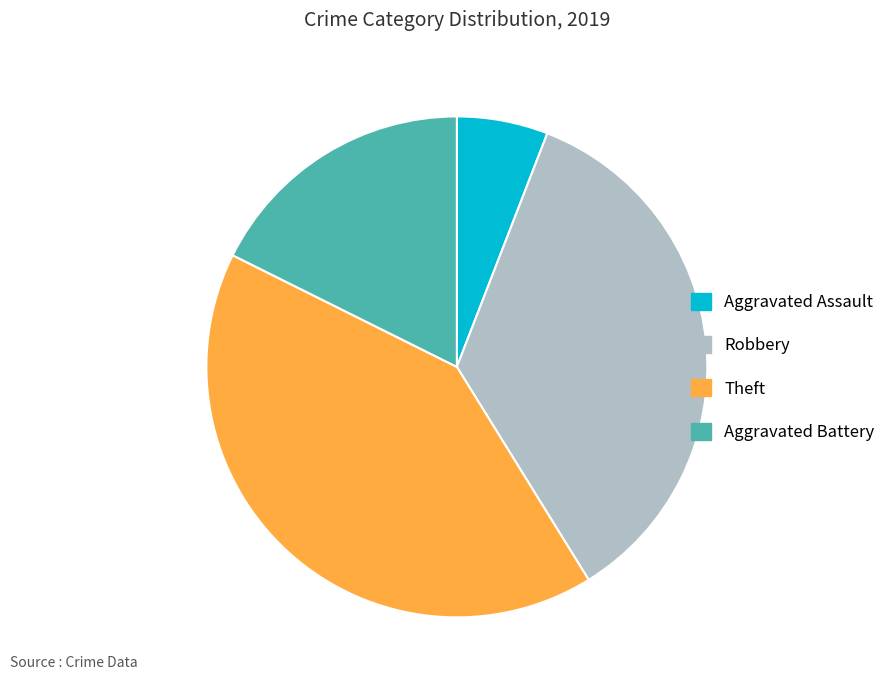

How many segments does this pie chart have?

4